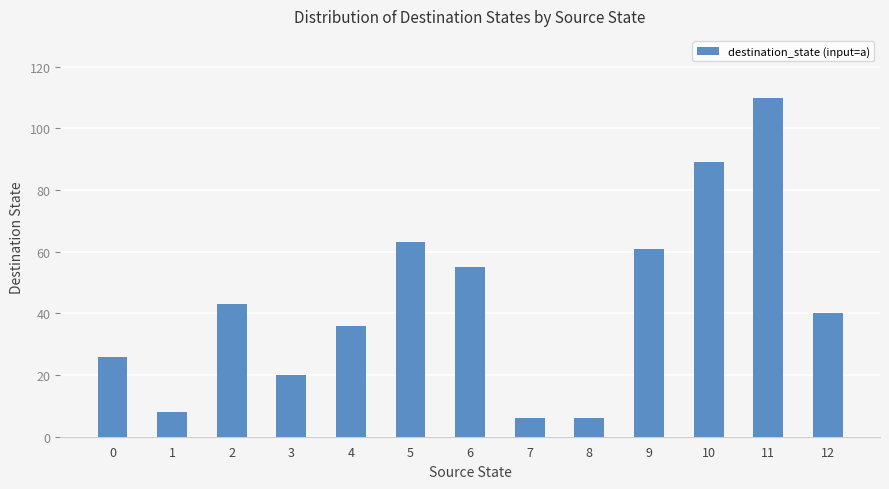

What is the value of the 11th bar from the left?

89